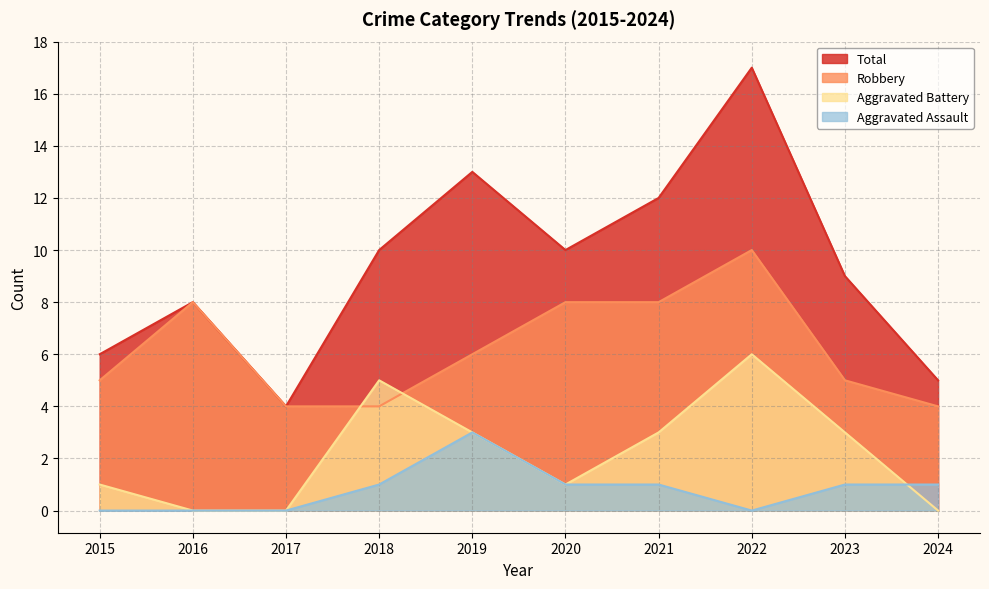

True or false: Total and Robbery cross at least once.

False